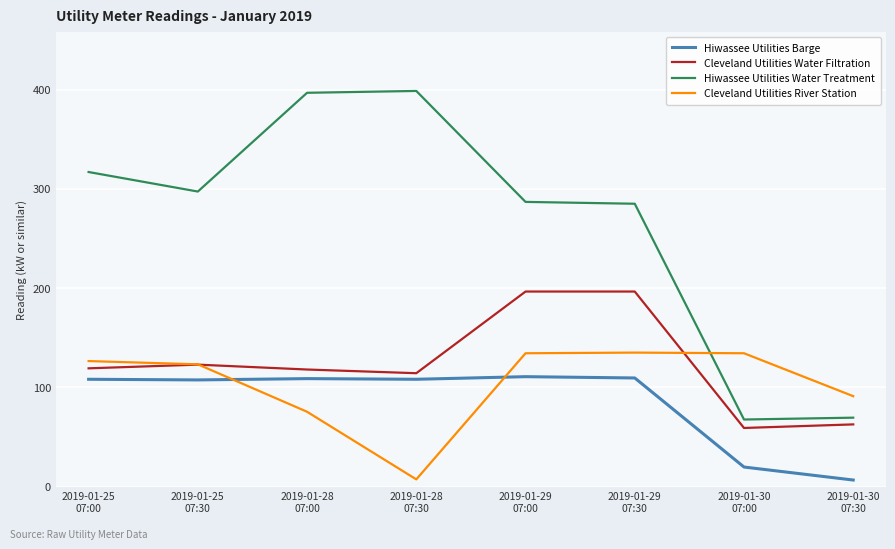

True or false: Cleveland Utilities River Station and Hiwassee Utilities Barge cross at least once.

True